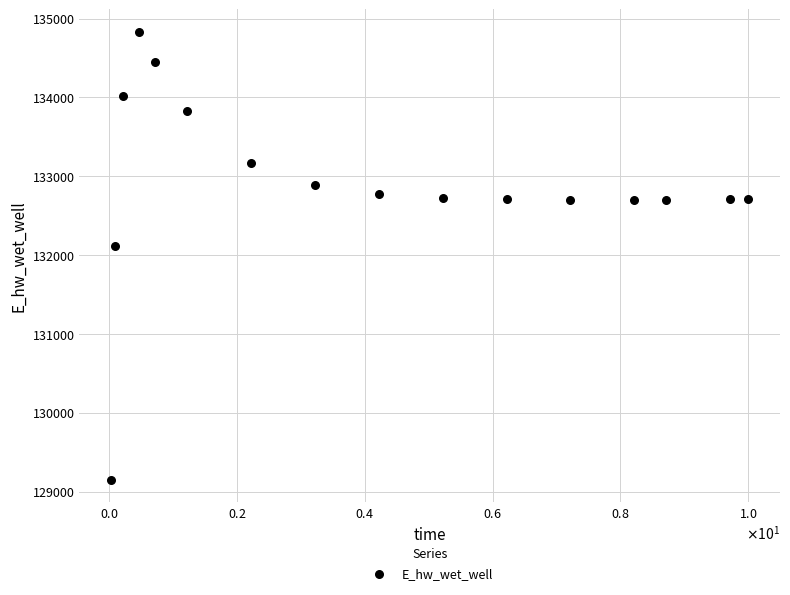

What Y value in the scatter plot is closest to 131989?

132113.1